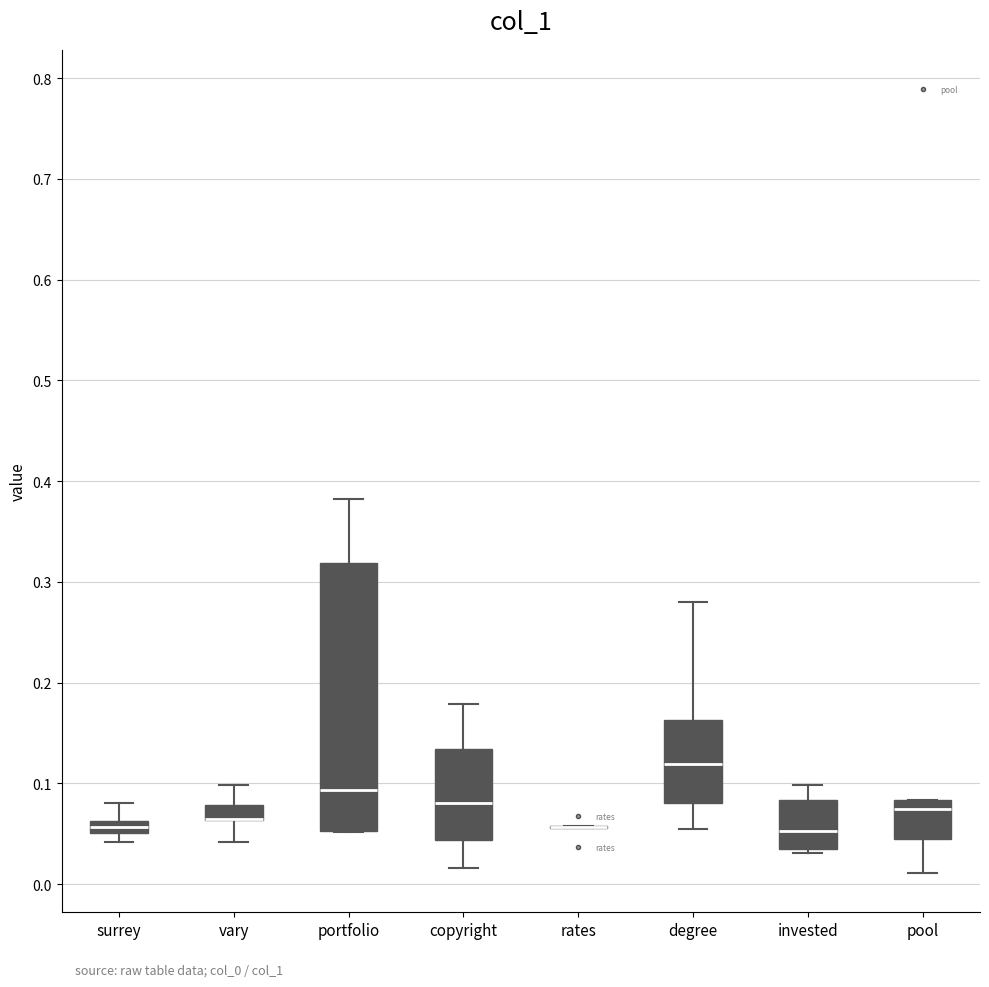

Which box is the tallest, from its lower edge to its upper edge?

portfolio